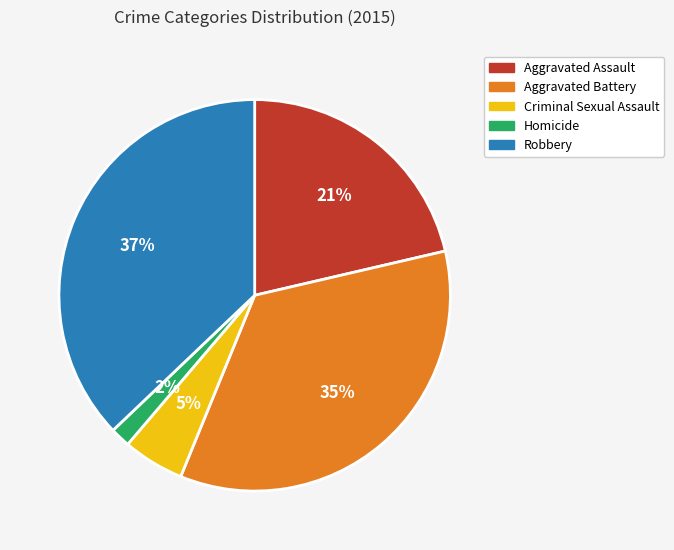

Rank the categories by value from highest to lowest.

Robbery, Aggravated Battery, Aggravated Assault, Criminal Sexual Assault, Homicide